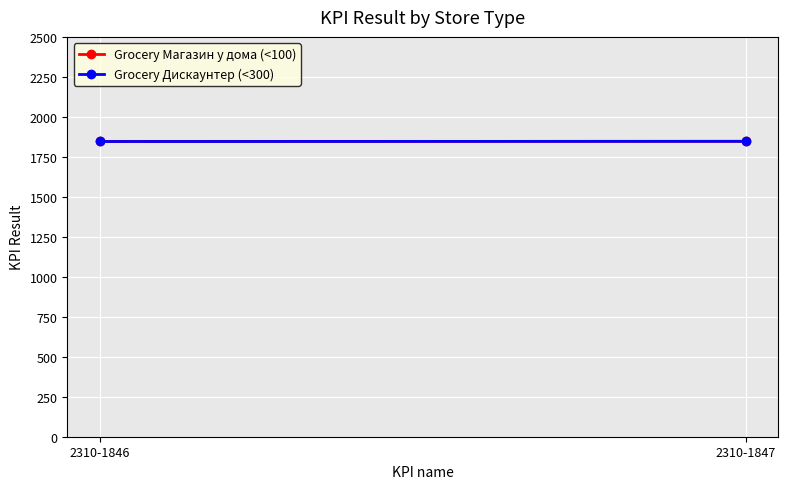

At 2310-1846, list the series in order from smallest to largest.

Grocery Магазин у дома (<100), Grocery Дискаунтер (<300)